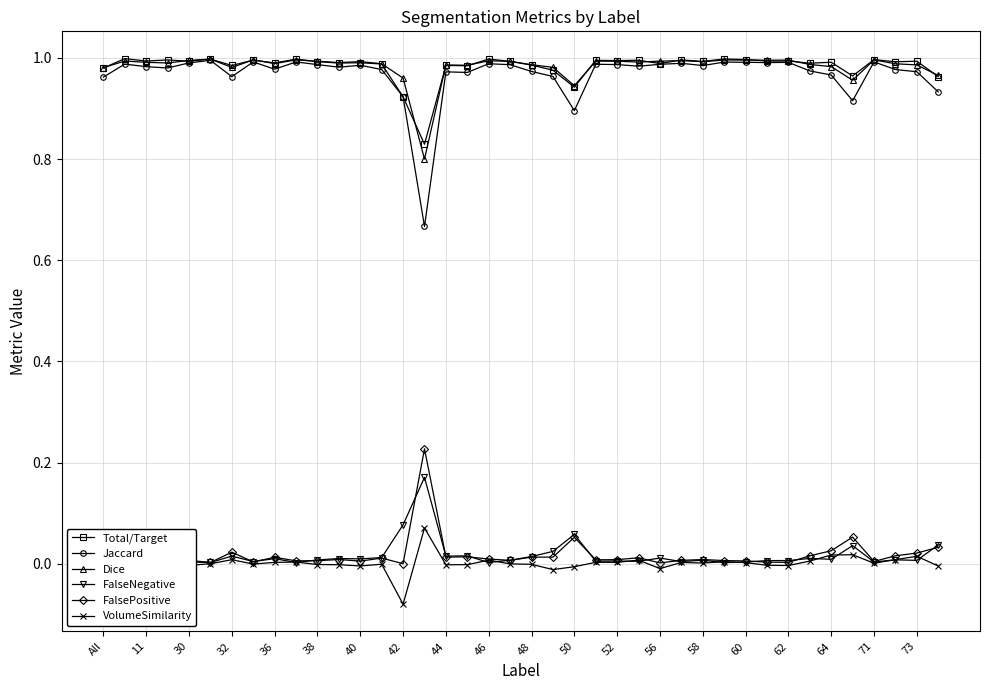

How many lines are shown in the chart?

6